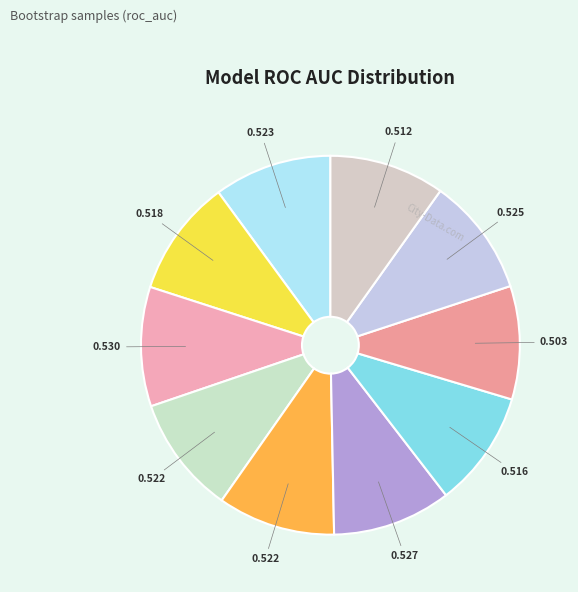

Does any single category account for the majority?

No